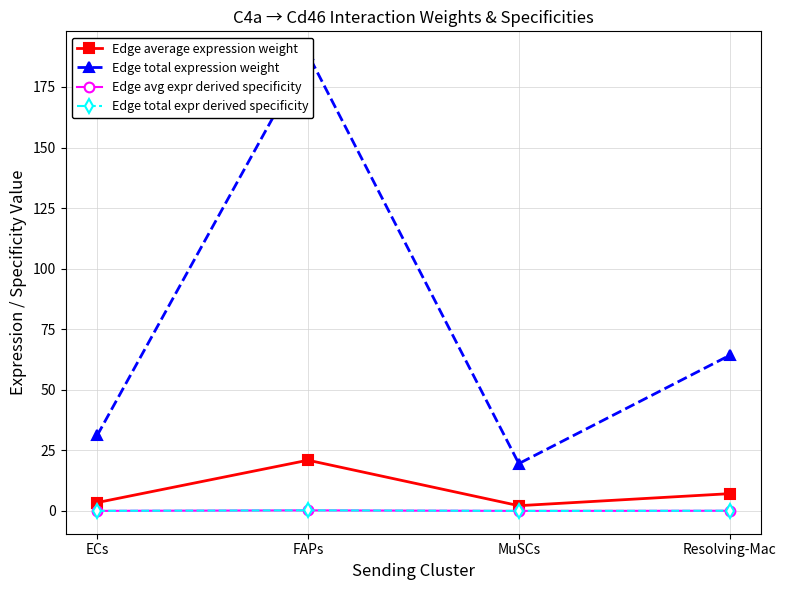

What is the total value across all series at Resolving-Mac?

71.6